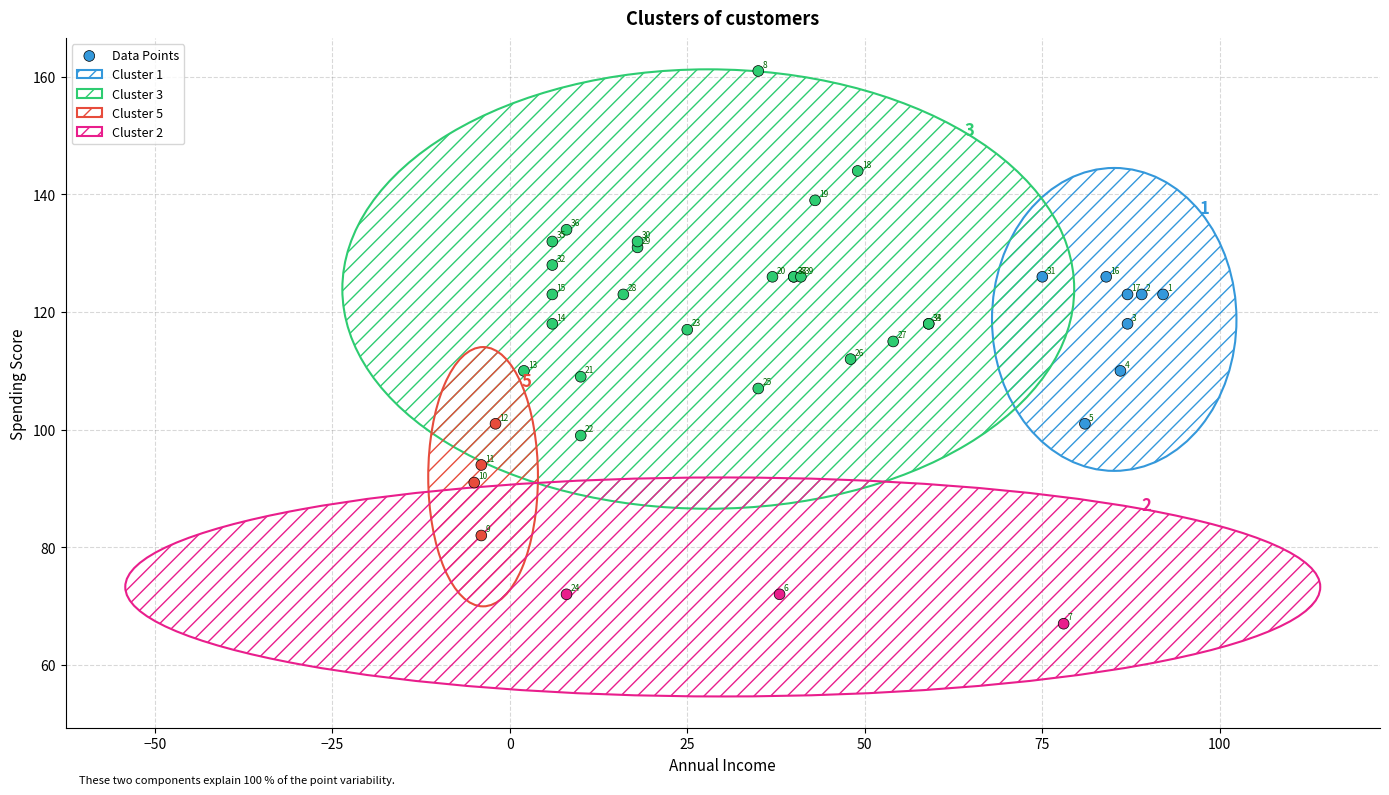

What Y value in the scatter plot is closest to 114?

115